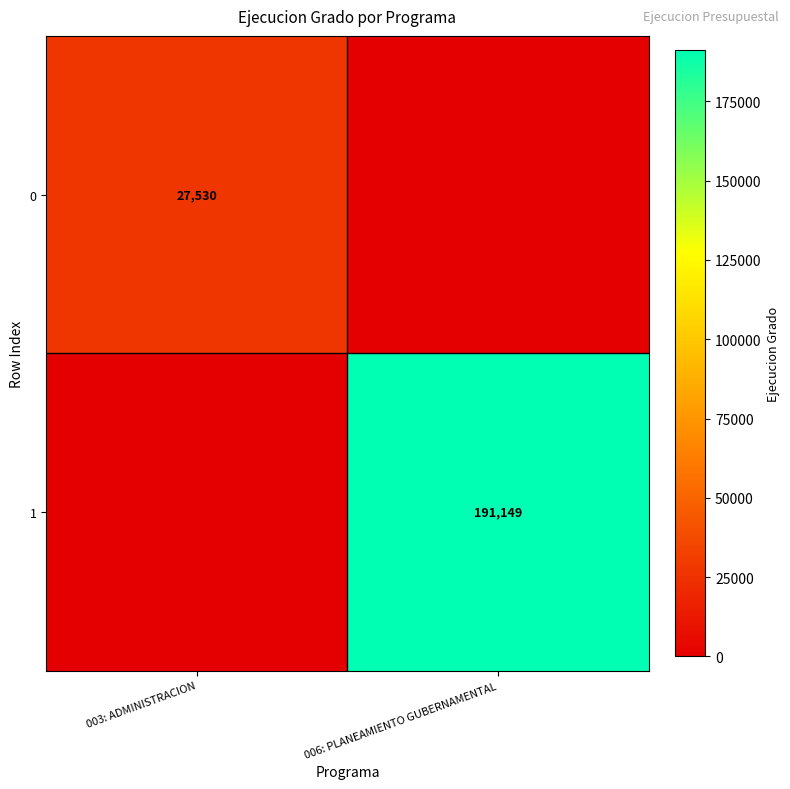

Which label corresponds to the smallest value in the chart?

006: PLANEAMIENTO GUBERNAMENTAL